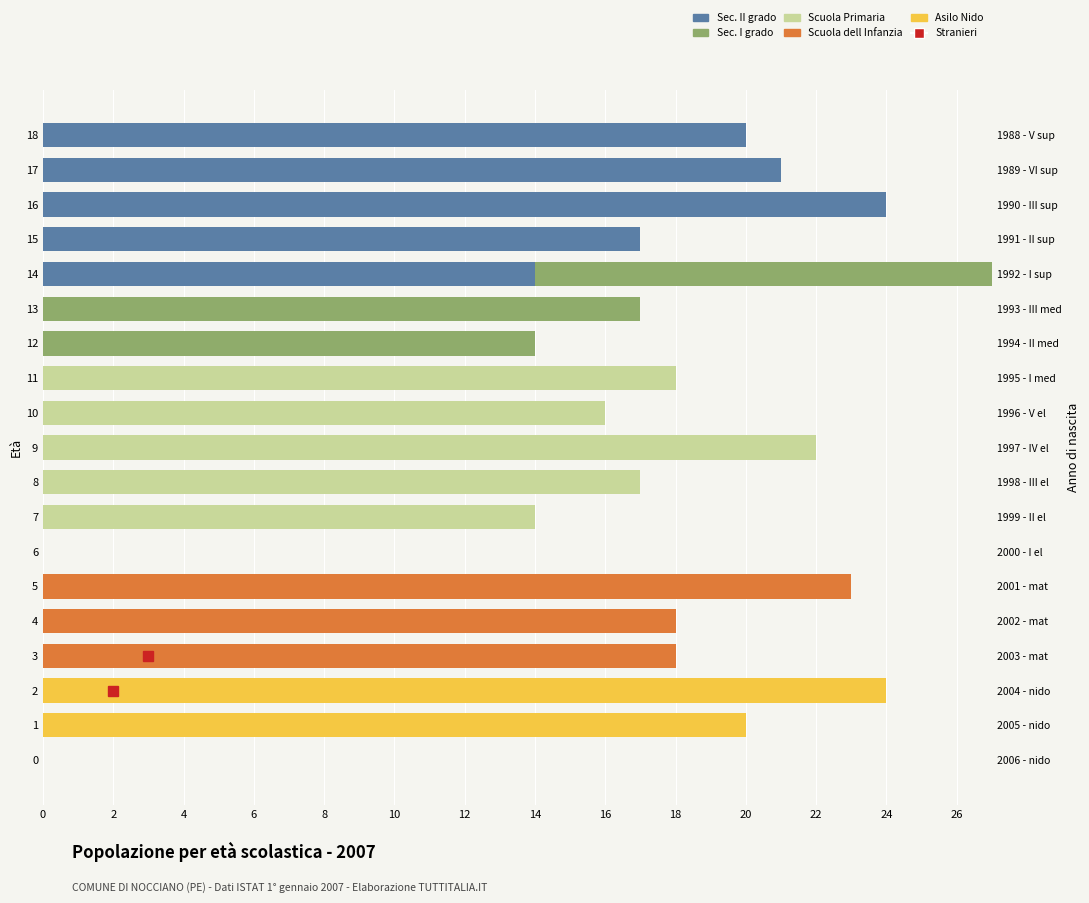

Between 15 and 17, which series saw the biggest shift?

Sec. II grado